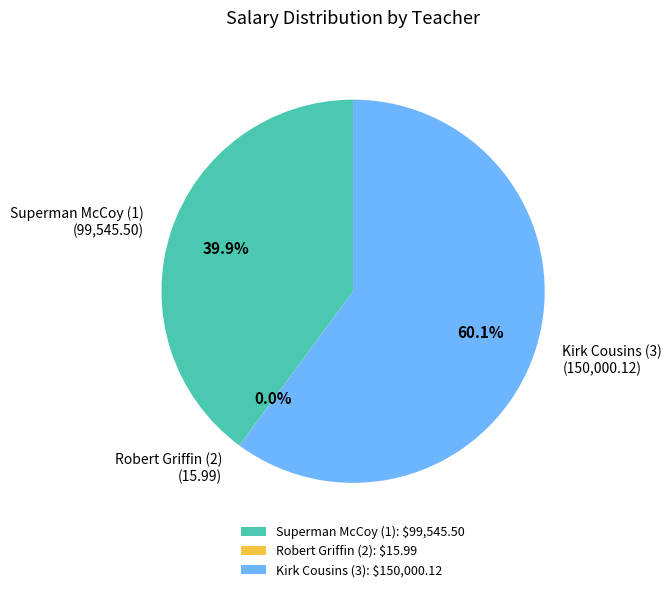

Approximately how many times larger is the value at Kirk Cousins (3) compared to Superman McCoy (1)?

1.5